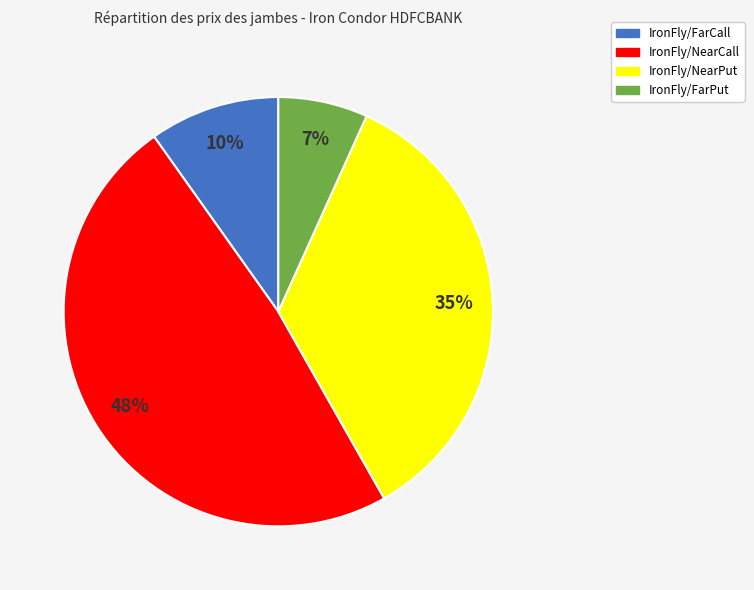

Is the sum of IronFly/NearPut and IronFly/FarPut greater than half?

No